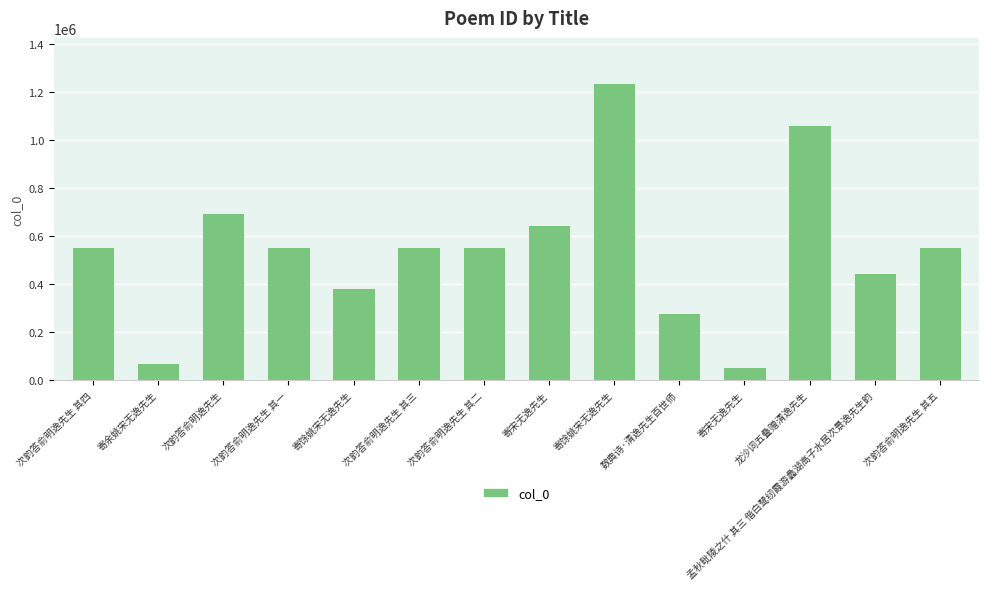

The chart shows a value of 244455 at 次韵答俞明逸先生 其三. True or false?

False